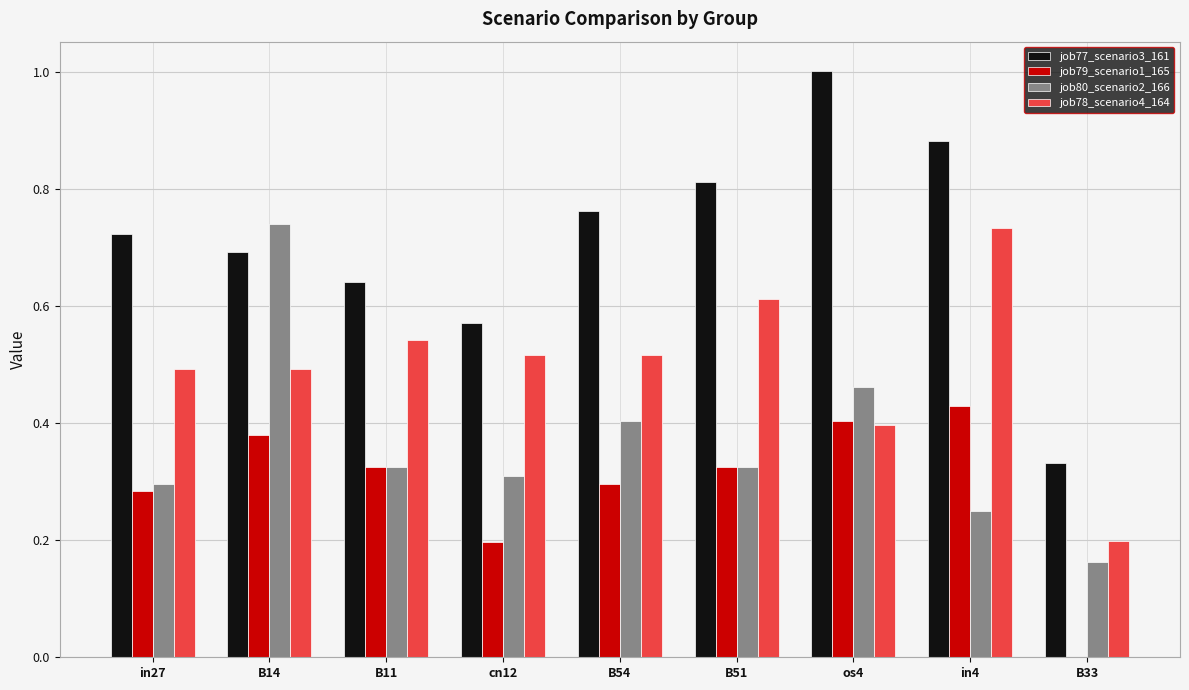

True or false: job79_scenario1_165 has a value of 0.4 at in4.

True